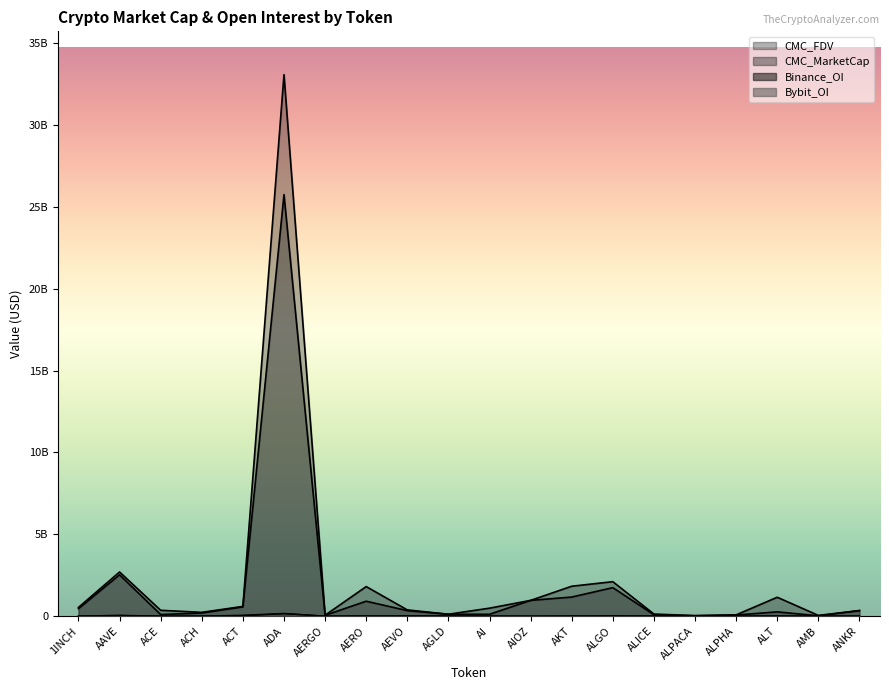

What is the lowest value of the CMC_FDV series?

33498679.4